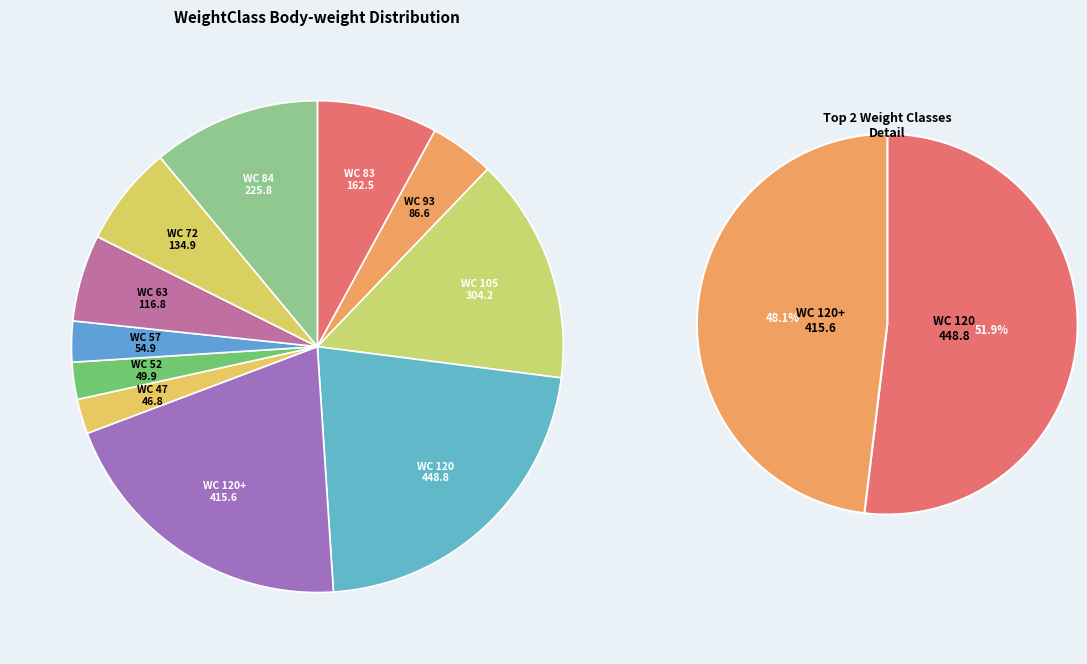

Count the number of slices in the pie.

11